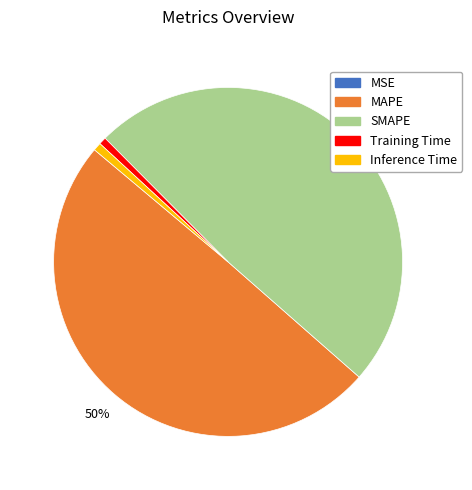

Which slice is the largest?

MAPE